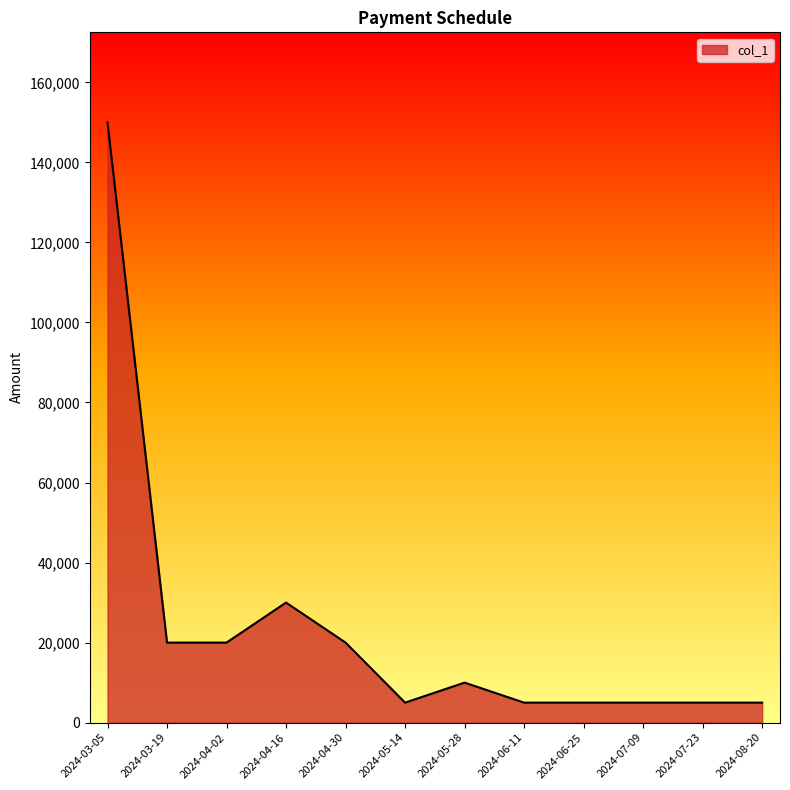

What is the greatest value displayed?

150000